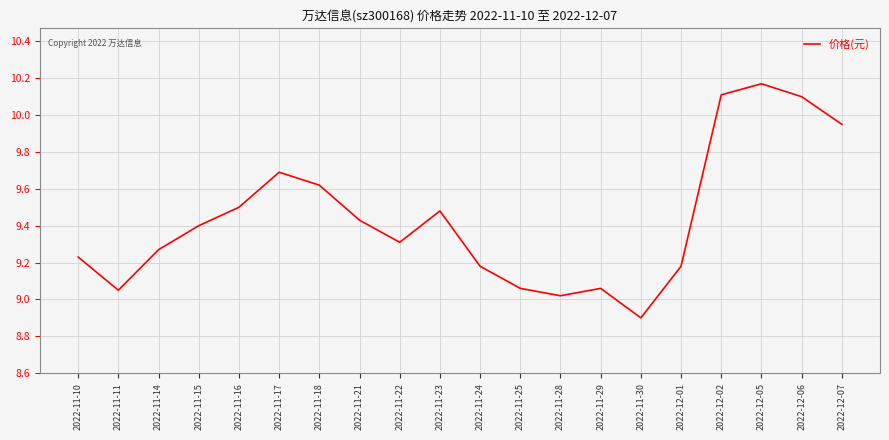

Is it true that the value at 2022-11-22 is 9.3?

True